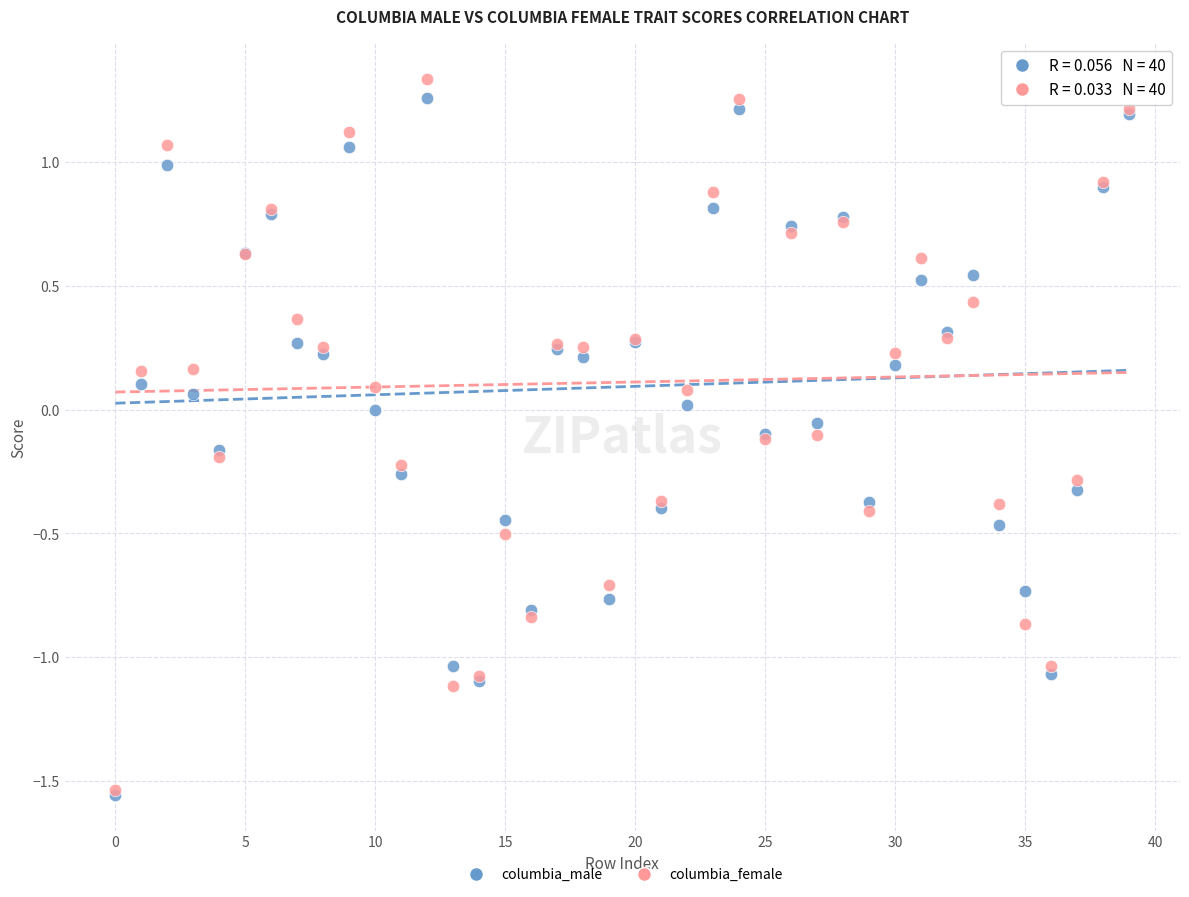

What are all the series names shown in the legend?

columbia_male, columbia_female